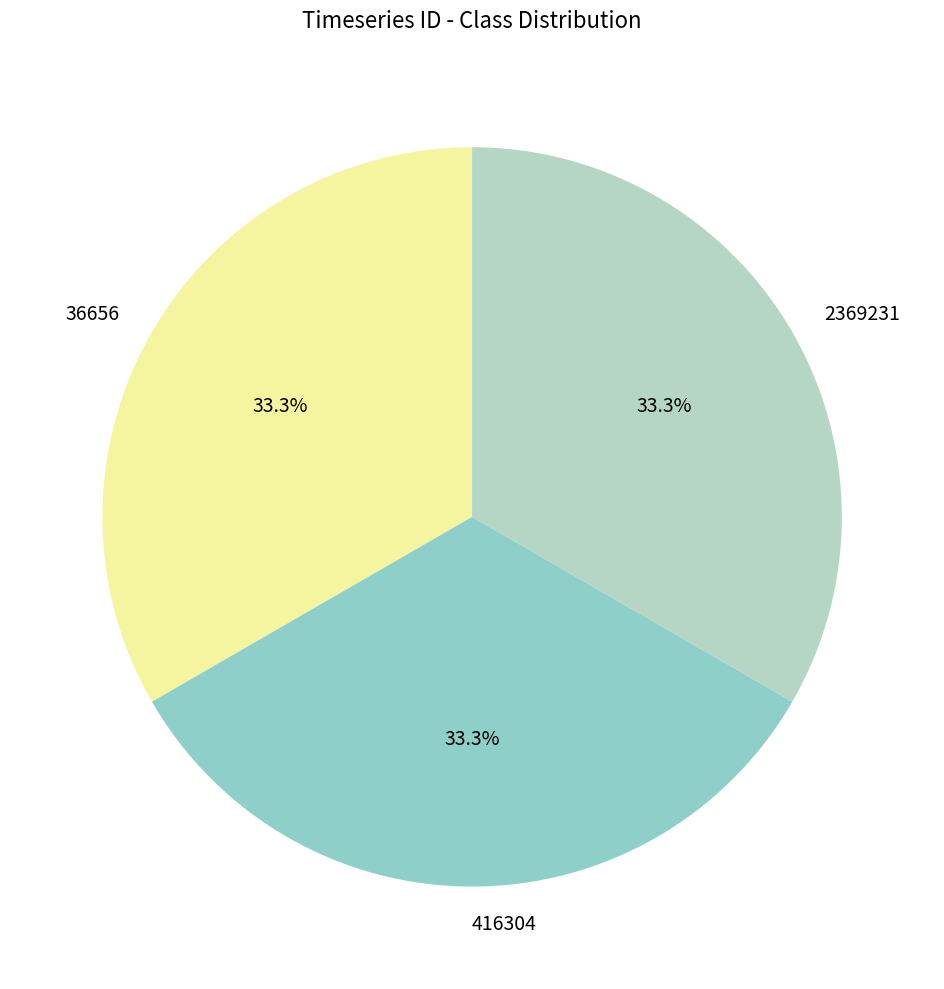

What is the ratio of the value at 2369231 to the value at 416304?

1.0